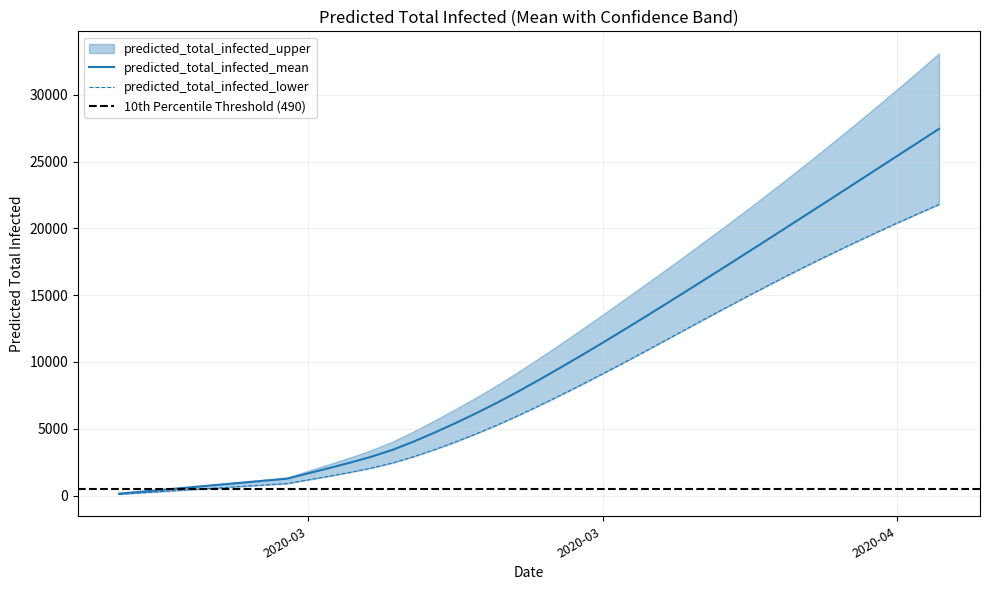

At how many categories does at least one series exceed 23305?

5